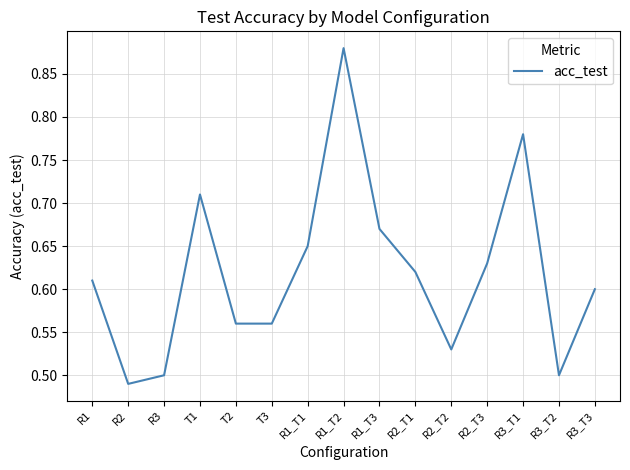

What is the sum of all values?

9.3